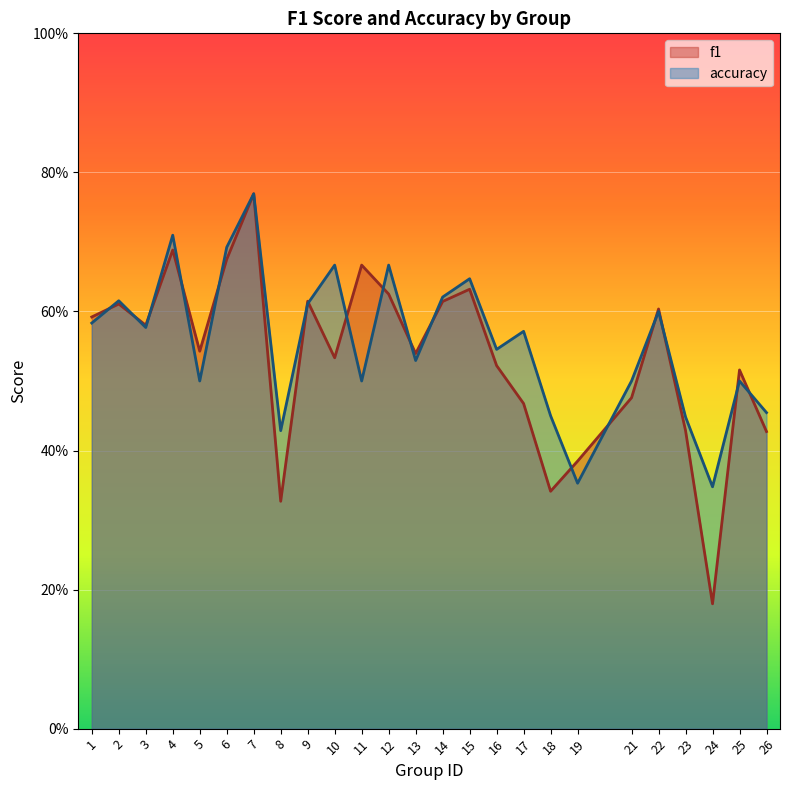

Which category has the highest value in the f1 series?

7